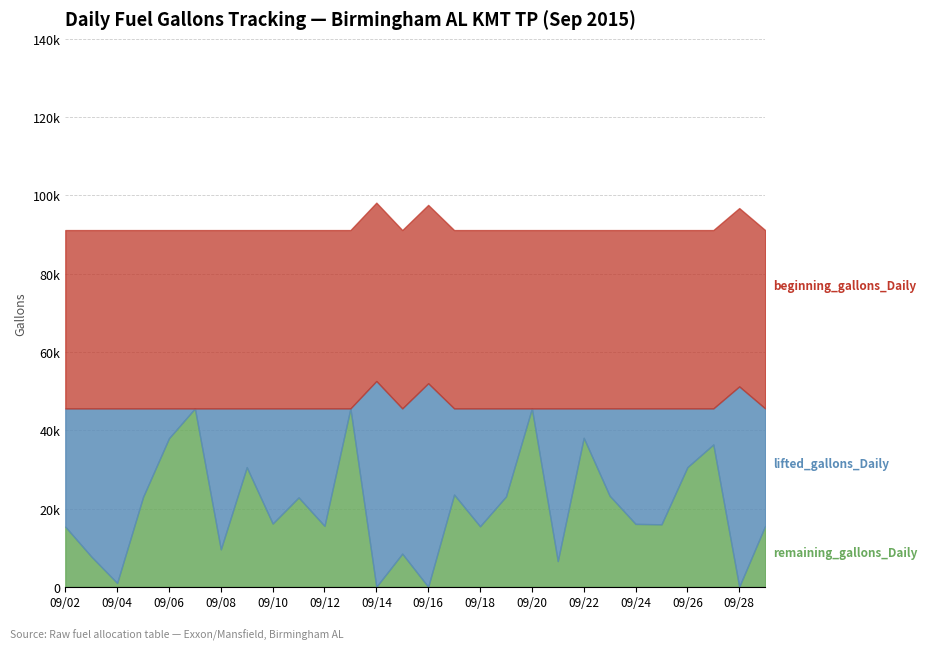

What is the sum of all beginning_gallons_Daily values?

1275960